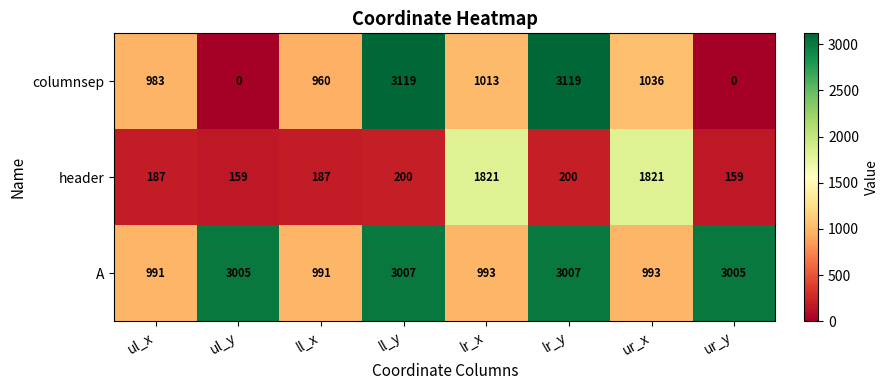

Rank the series by their average value, from highest to lowest.

A, columnsep, header